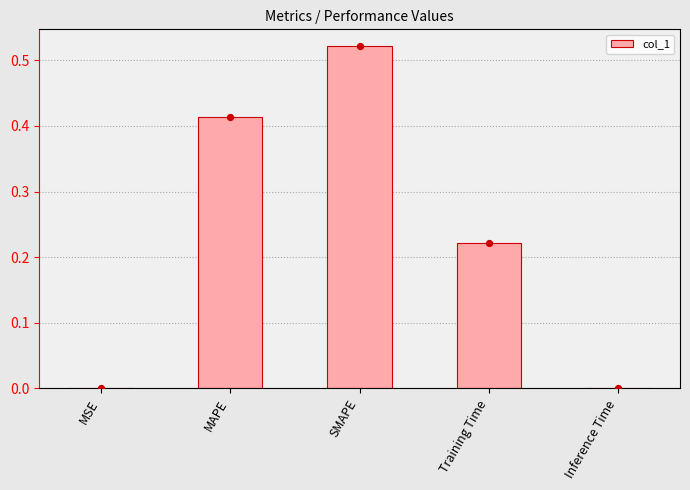

What is the change in value from SMAPE to Inference Time?

-0.5